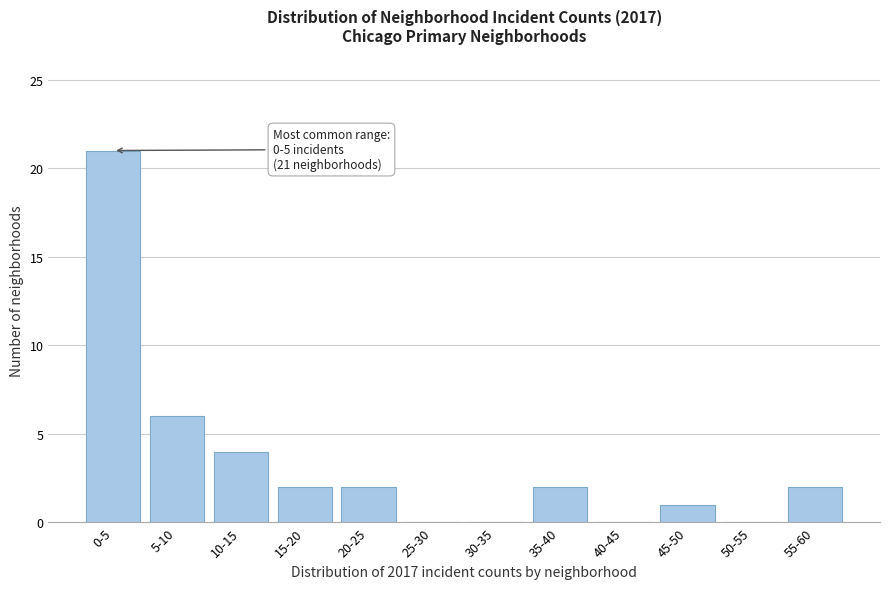

Reading right to left, what are all the values shown in this chart?

55-60=2	50-55=0	45-50=1	40-45=0	35-40=2	30-35=0	25-30=0	20-25=2	15-20=2	10-15=4	5-10=6	0-5=21